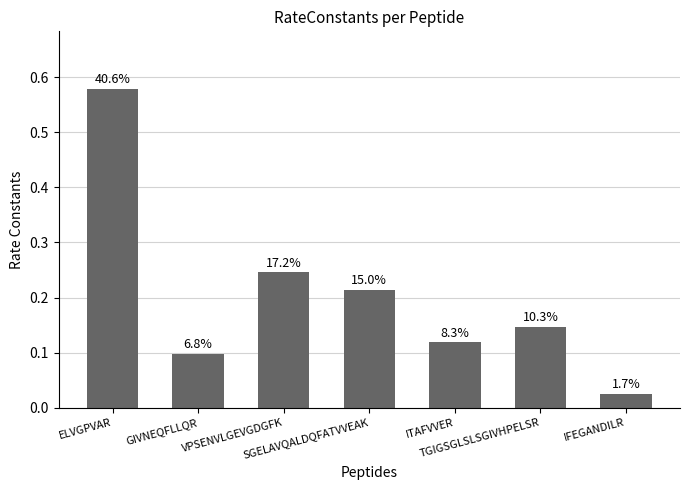

Rank the categories by value from highest to lowest.

ELVGPVAR, VPSENVLGEVGDGFK, SGELAVQALDQFATVVEAK, TGIGSGLSLSGIVHPELSR, ITAFVVER, GIVNEQFLLQR, IFEGANDILR